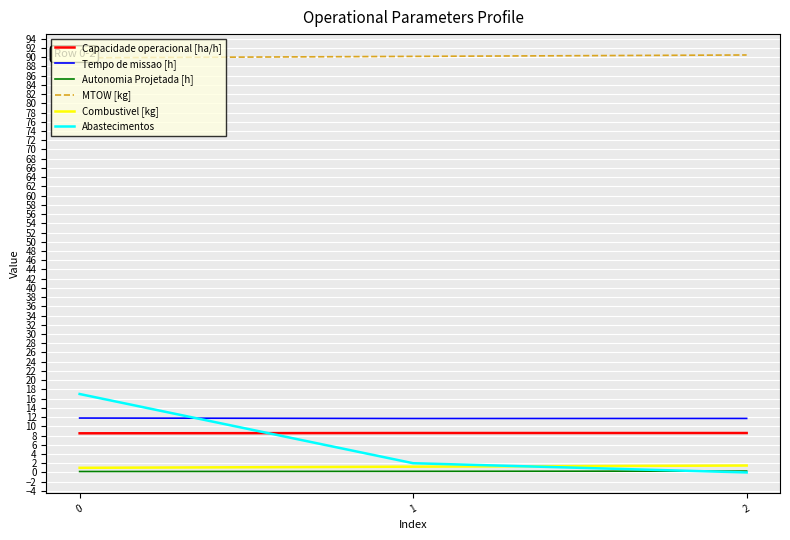

At which label does Combustivel [kg] reach its peak?

2